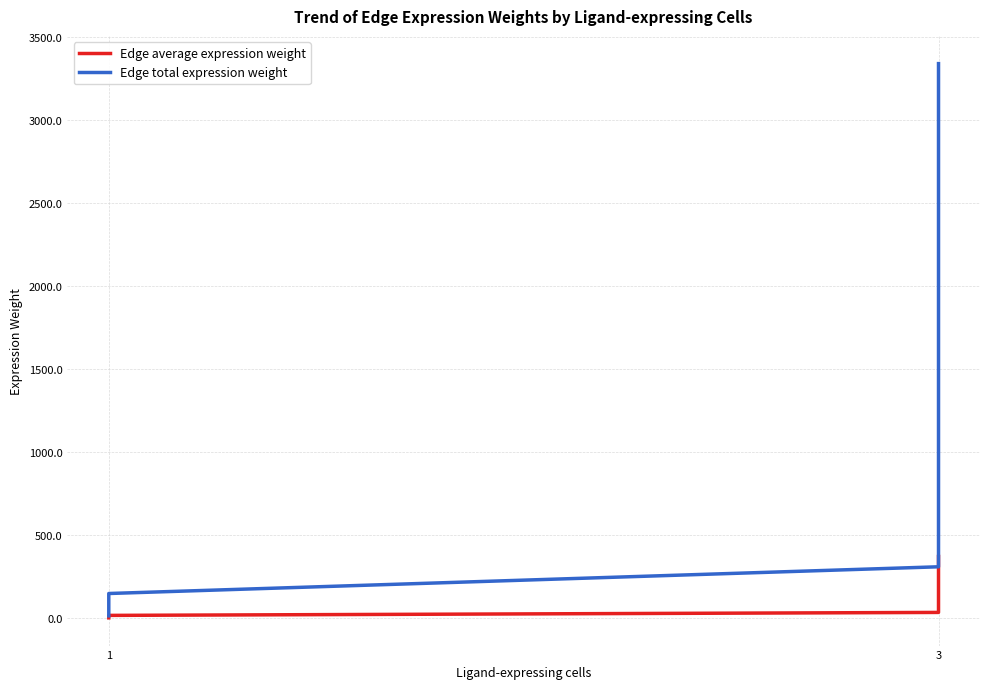

What is the value of the Edge total expression weight point at the 3rd from the left?

309.4